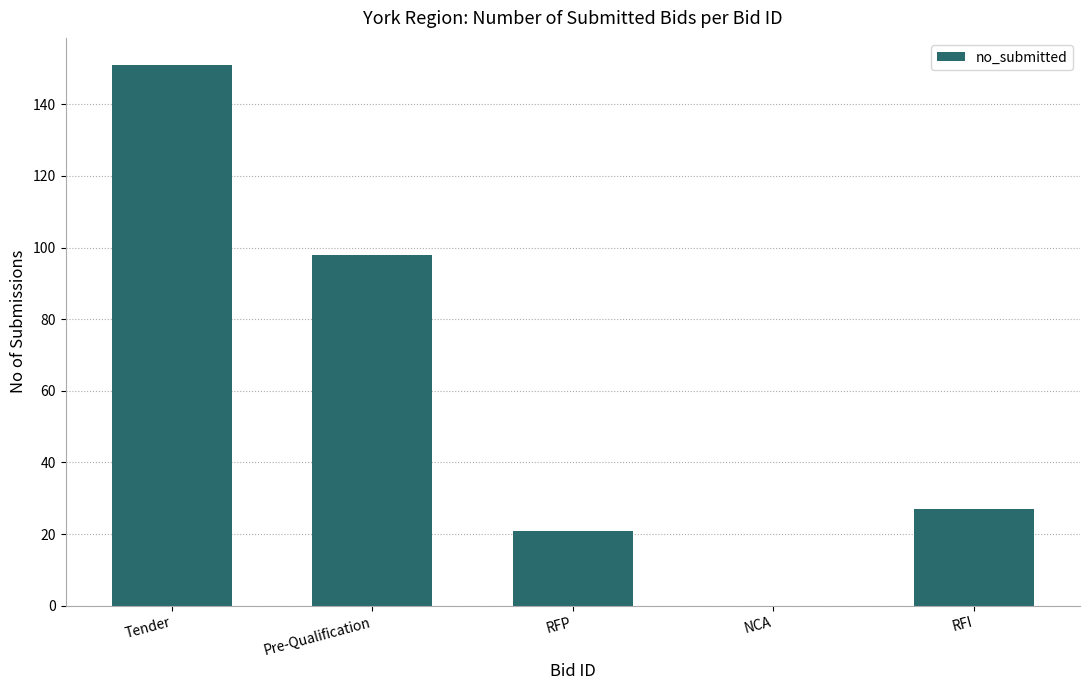

The chart shows a value of 8 at RFP. True or false?

False